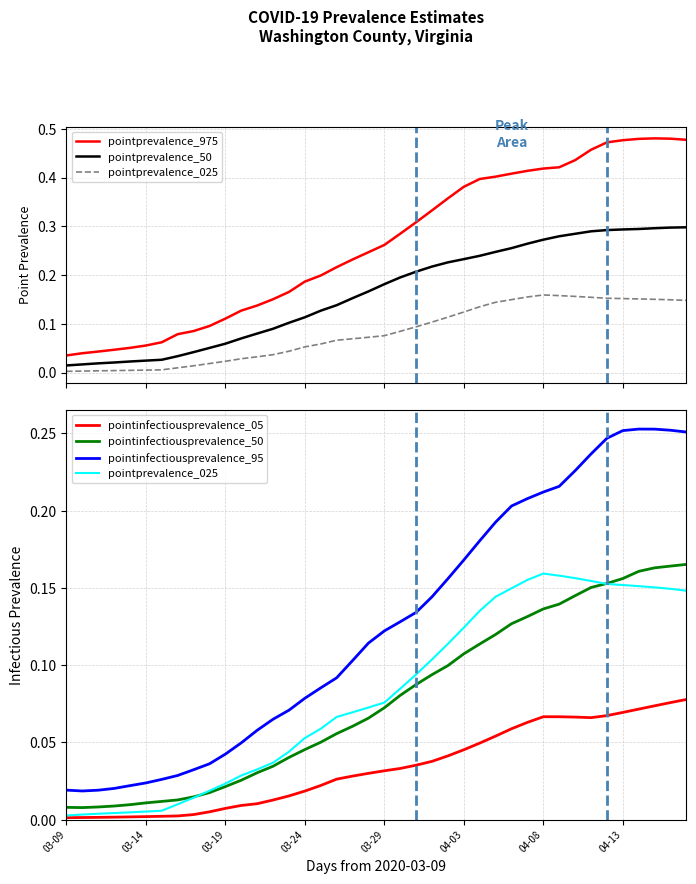

What is the average value of the pointprevalence_975 series?

0.3